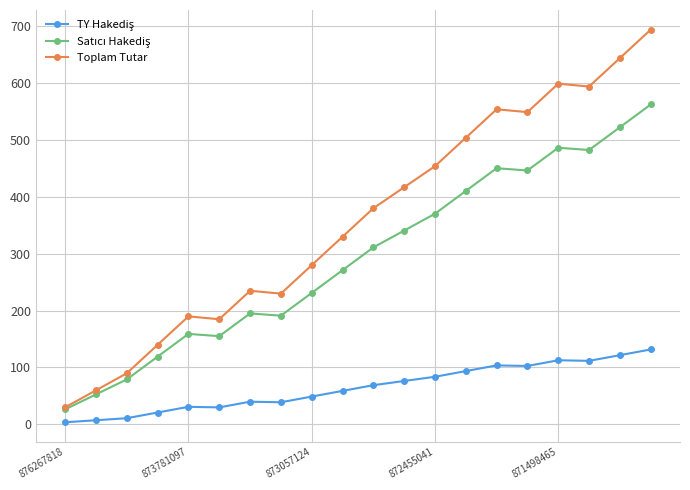

Which series has the largest range (max minus min)?

Toplam Tutar